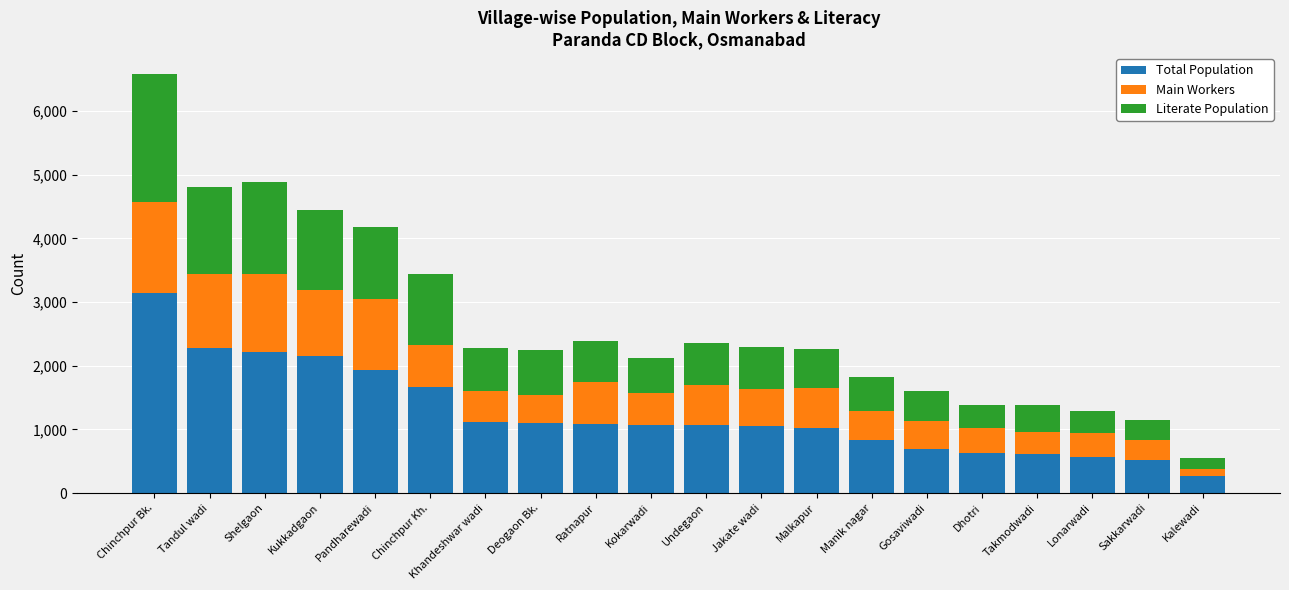

What is the sum of the Total Population values at Manik nagar and Deogaon Bk.?

1945